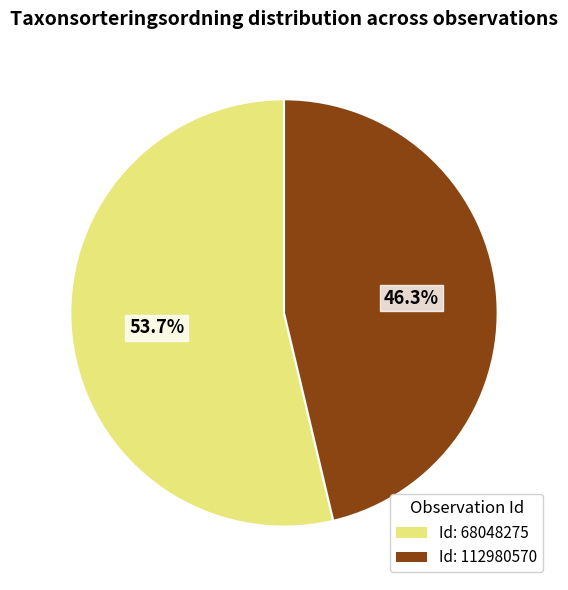

Does any single category account for the majority?

Yes